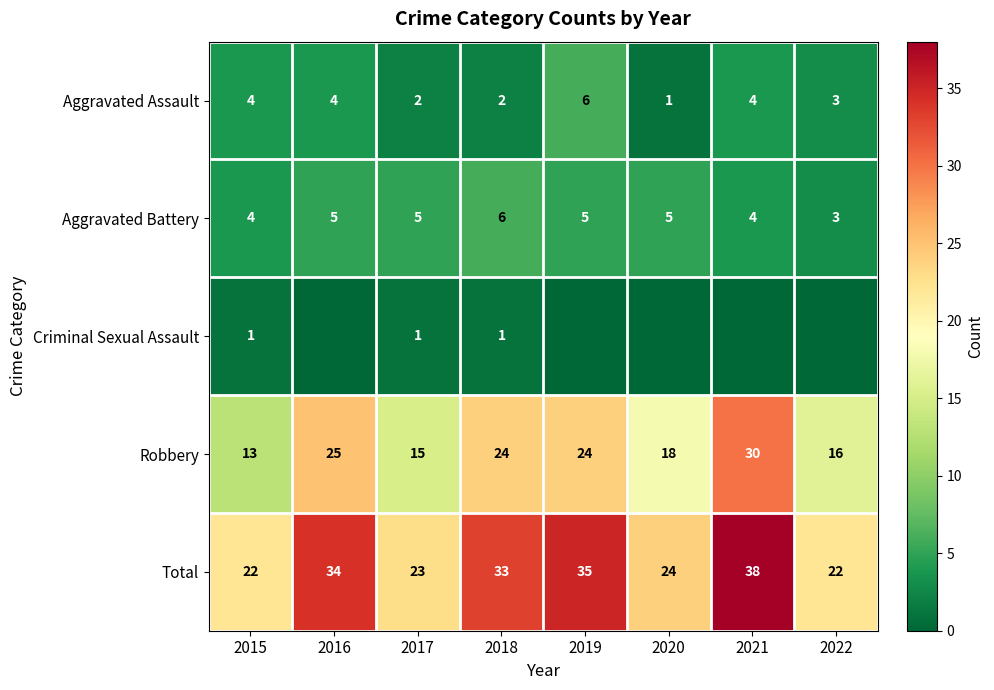

How many Aggravated Battery values are between 4 and 5?

6